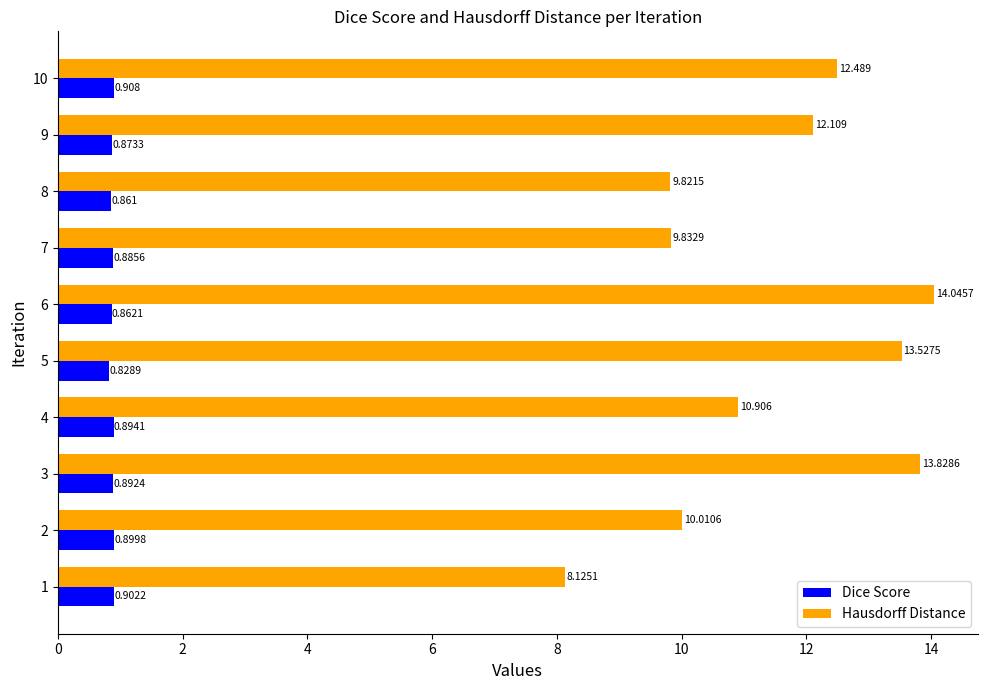

Rank the series by their average value, from lowest to highest.

Dice Score, Hausdorff Distance